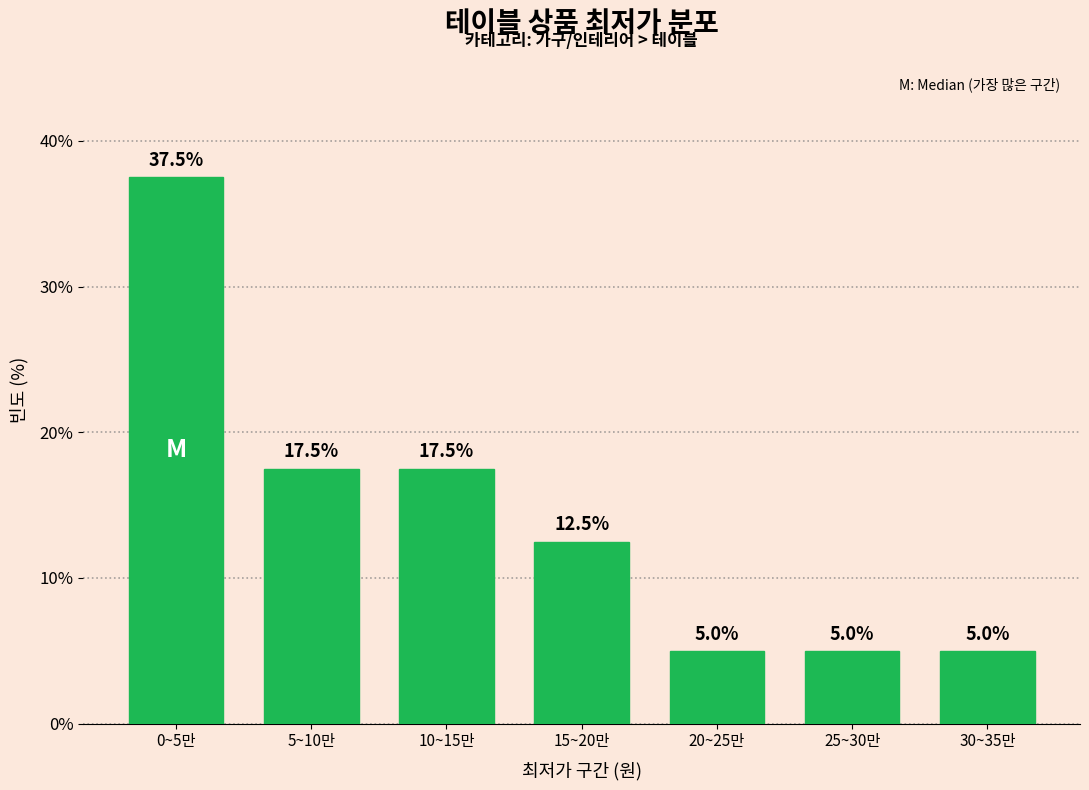

Reading right to left, what are all the values shown in this chart?

5.0	5.0	5.0	12.5	17.5	17.5	37.5